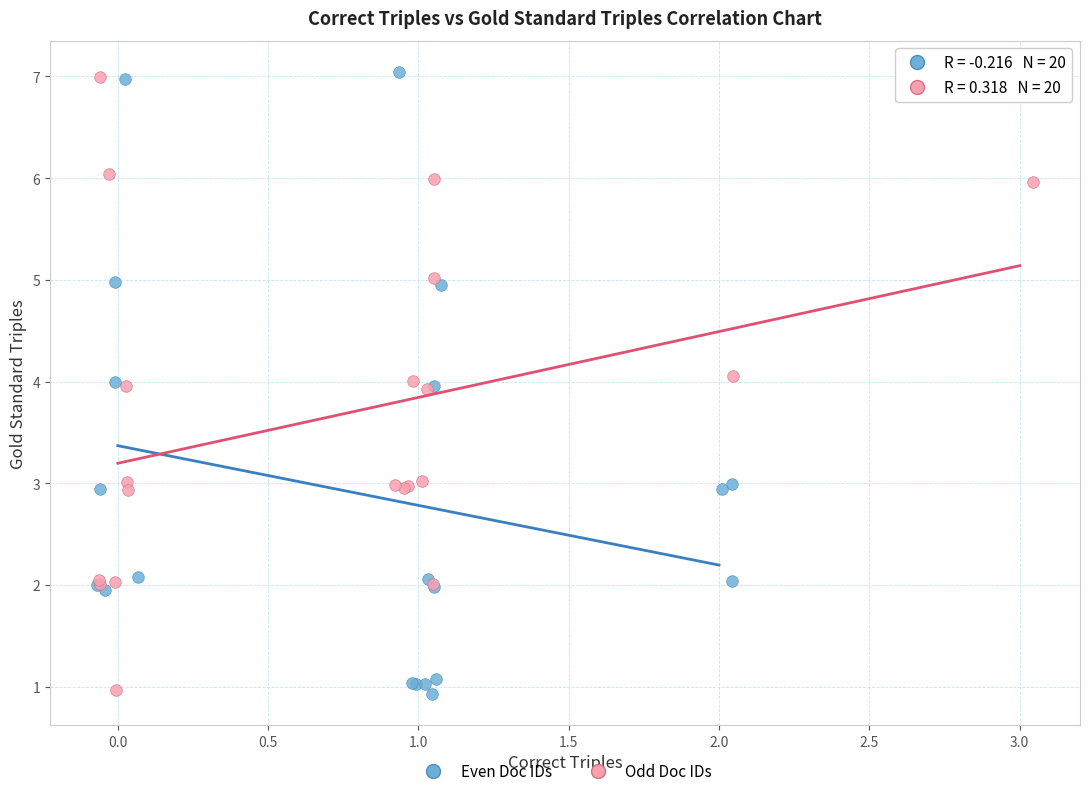

What are all the series names shown in the legend?

Even Doc IDs, Odd Doc IDs